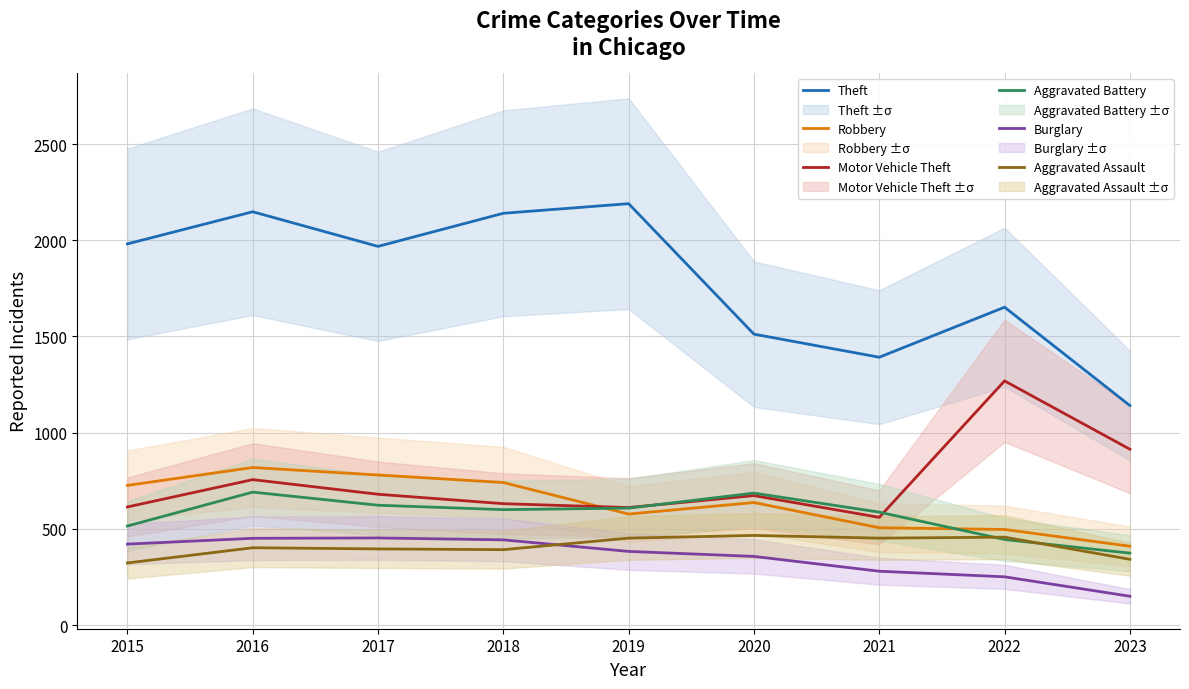

True or false: Robbery and Burglary intersect in this chart.

False